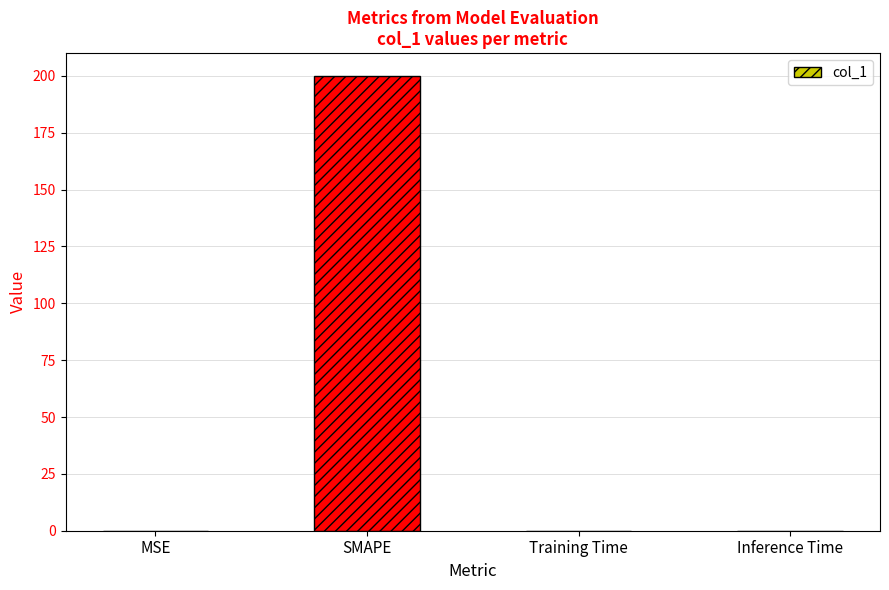

Which category has the highest value across all series?

SMAPE